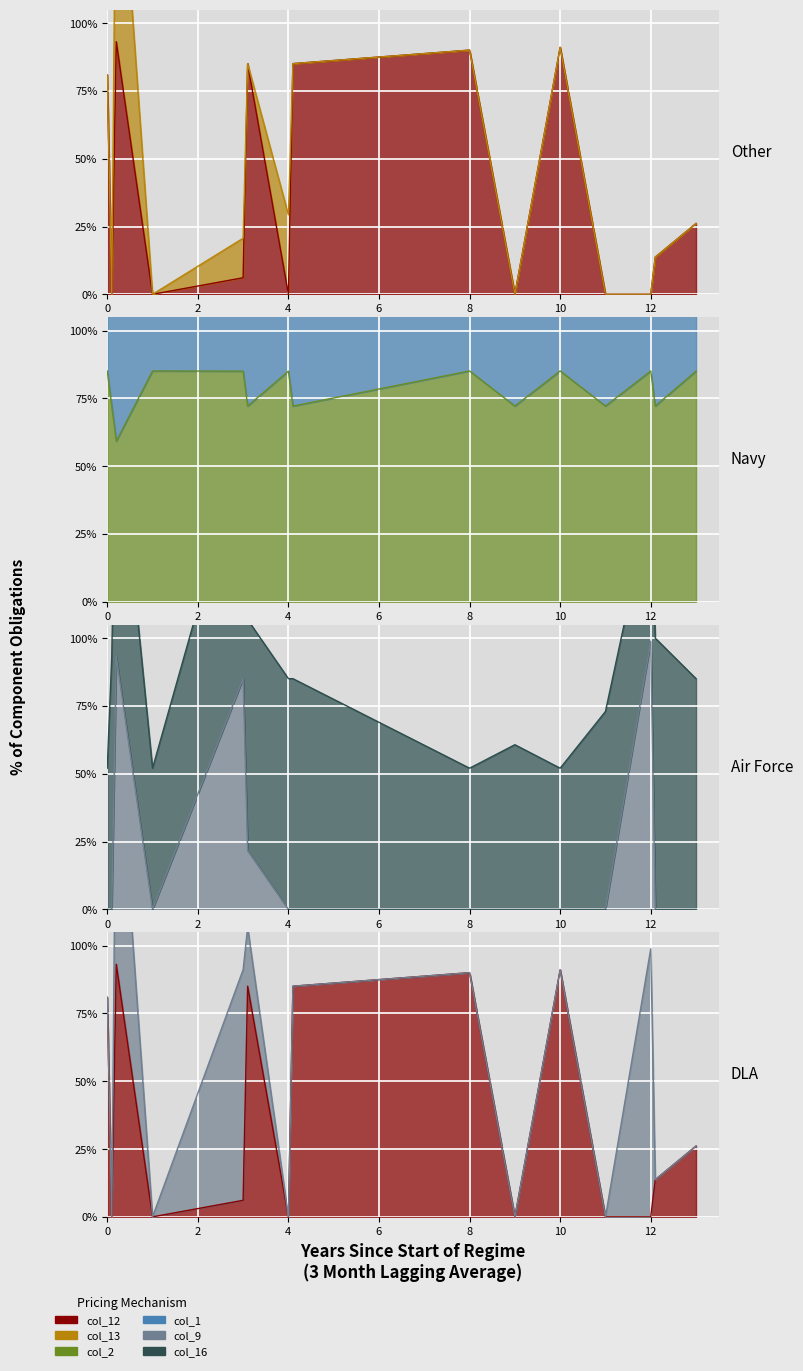

What is the difference between the col_2 values at 11.0 and 0.0?

0.1